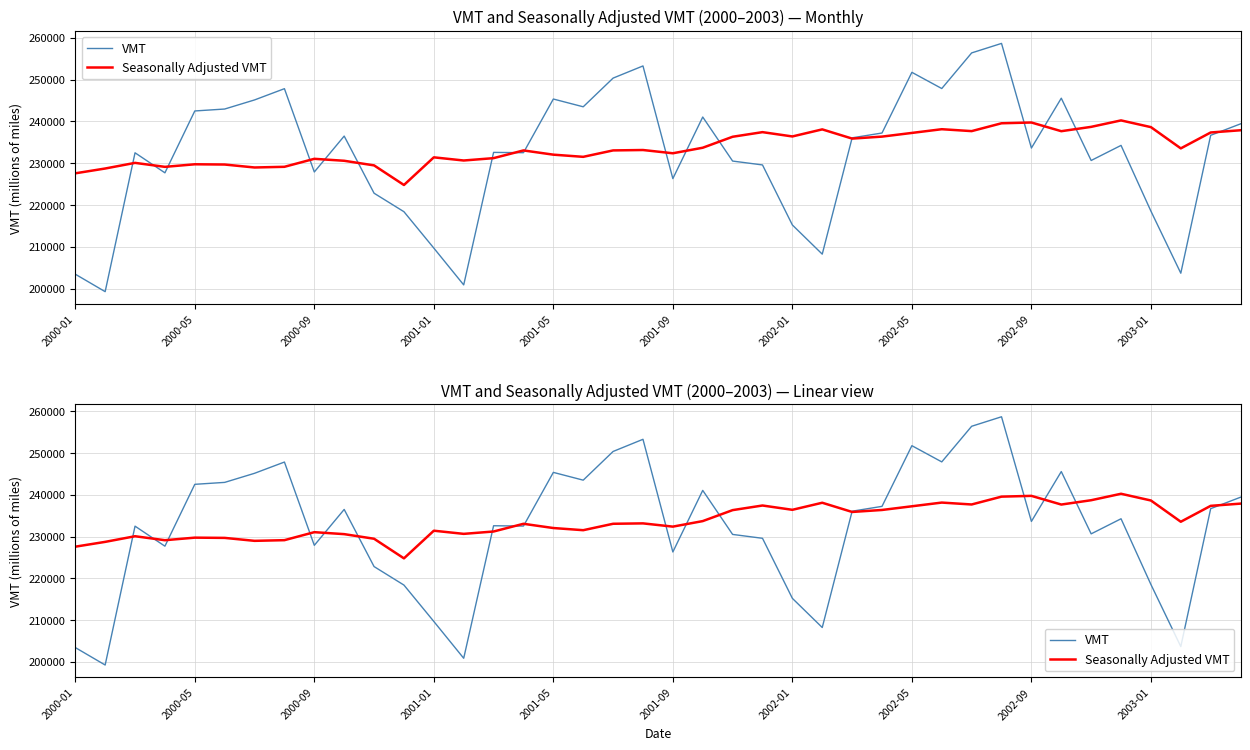

True or false: Seasonally Adjusted VMT has more than 1 interior local peaks.

True